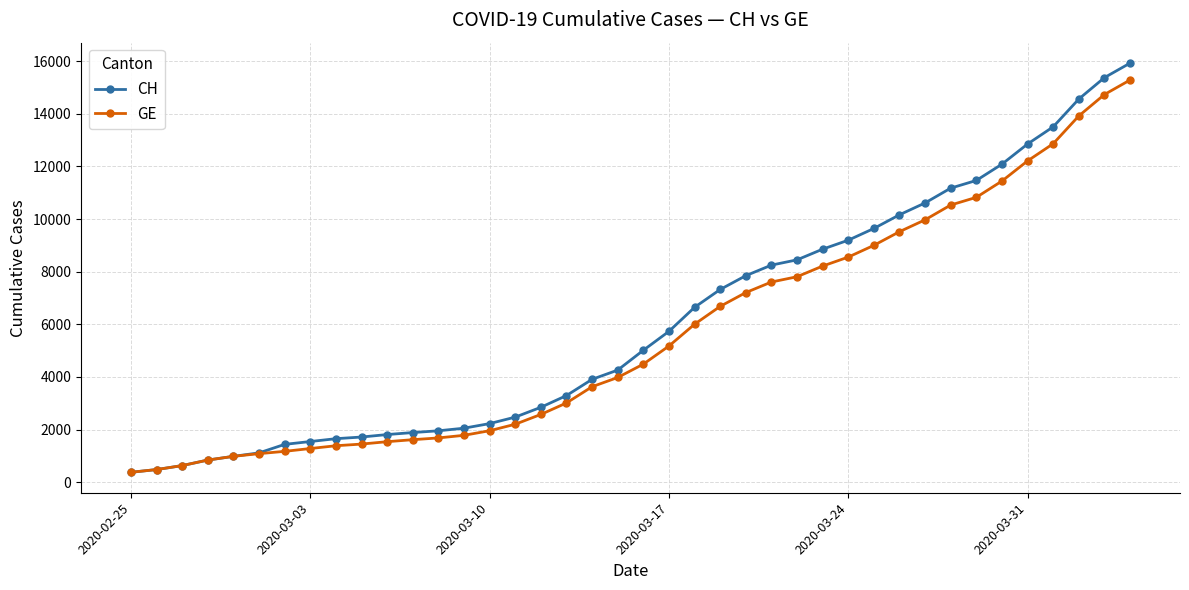

What is the minimum value shown in the chart?

375